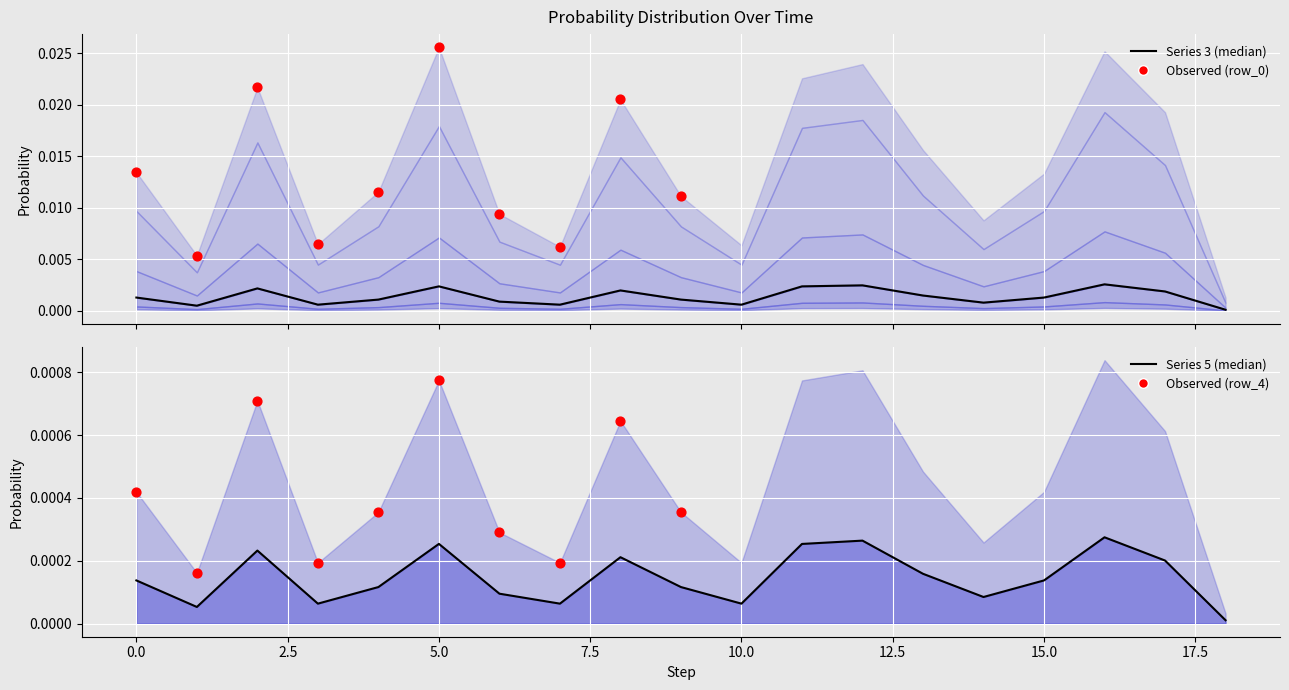

Which series has the widest spread of Y values?

row_0